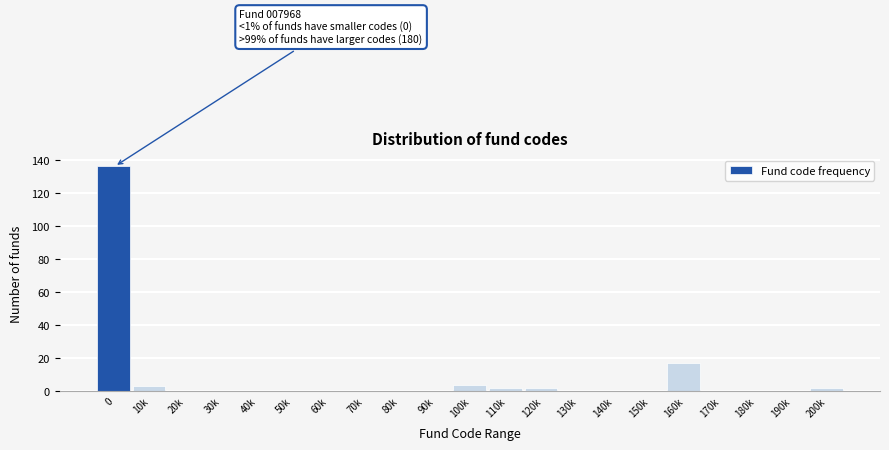

Reading left to right, list all the values displayed in this chart.

0=136	10k=3	20k=0	30k=0	40k=0	50k=0	60k=0	70k=0	80k=0	90k=0	100k=4	110k=2	120k=2	130k=0	140k=0	150k=0	160k=17	170k=0	180k=0	190k=0	200k=2